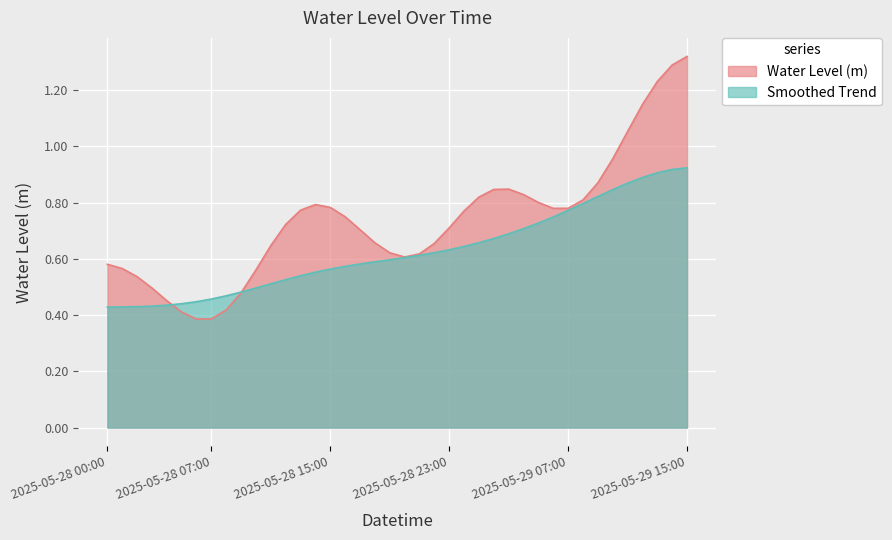

Is it true that the value at 2025-05-28 01:00 is 1.0?

False